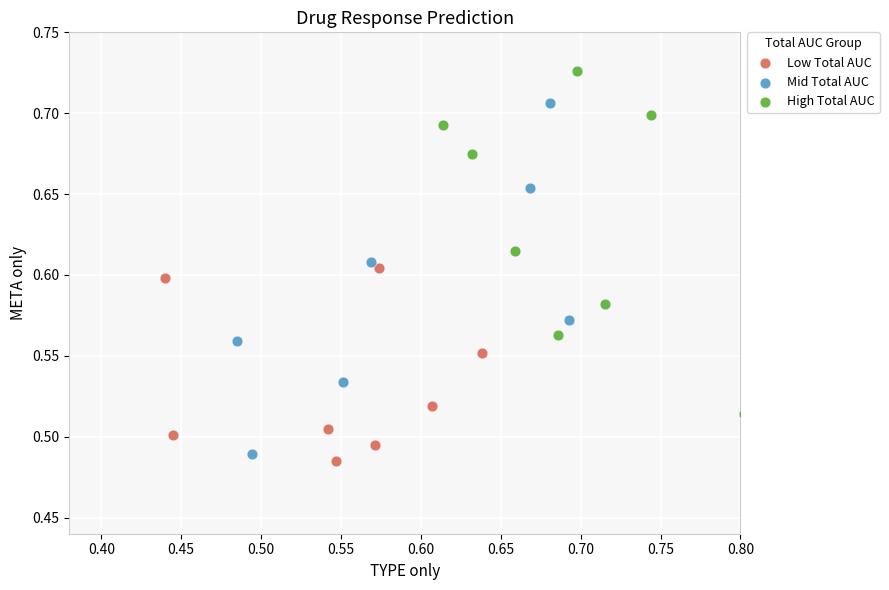

Which series contains the highest Y value?

High Total AUC